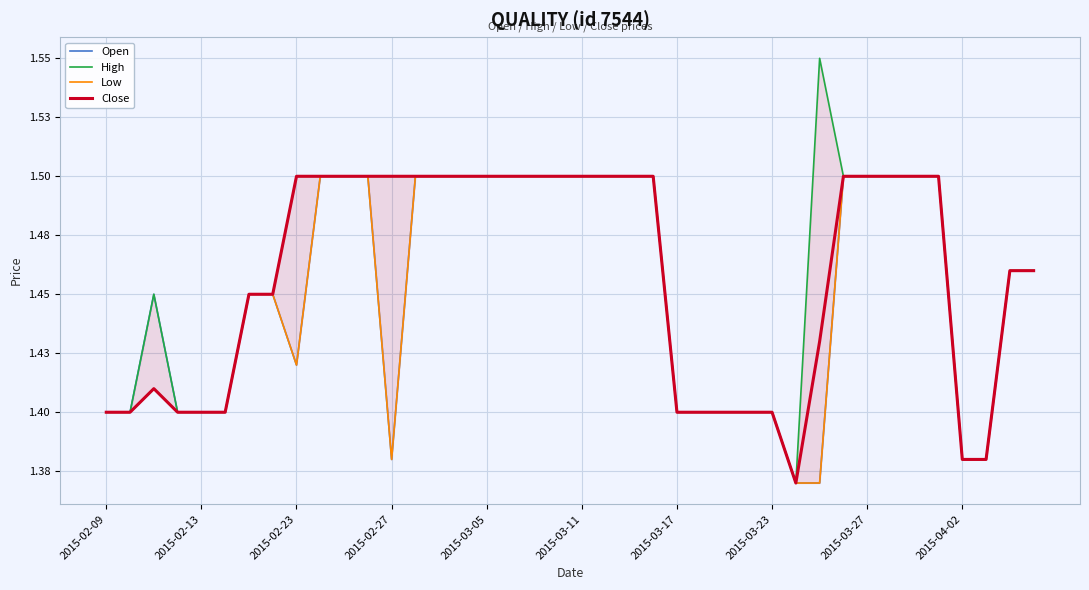

At which category does the chart reach its peak across all series?

30